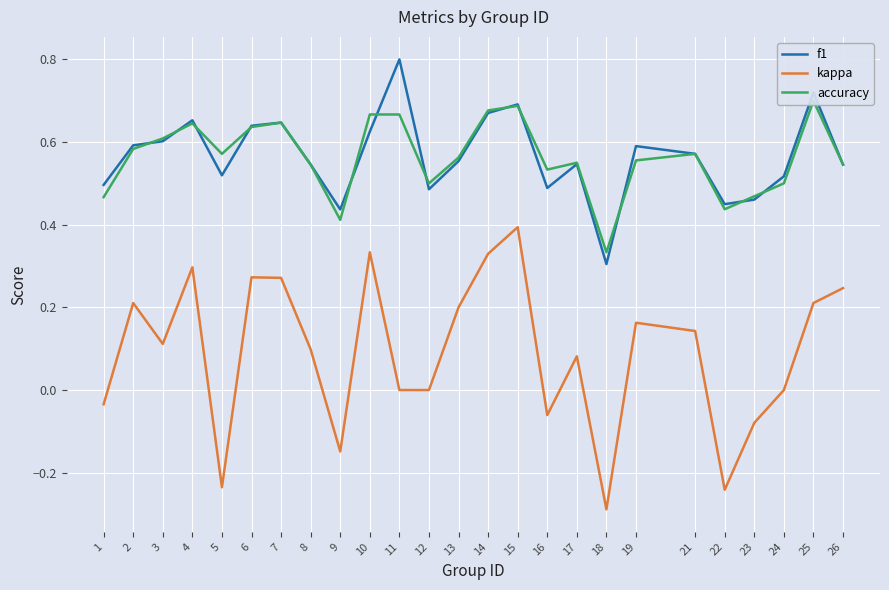

Is it true that f1 equals 0.3 at 1?

False